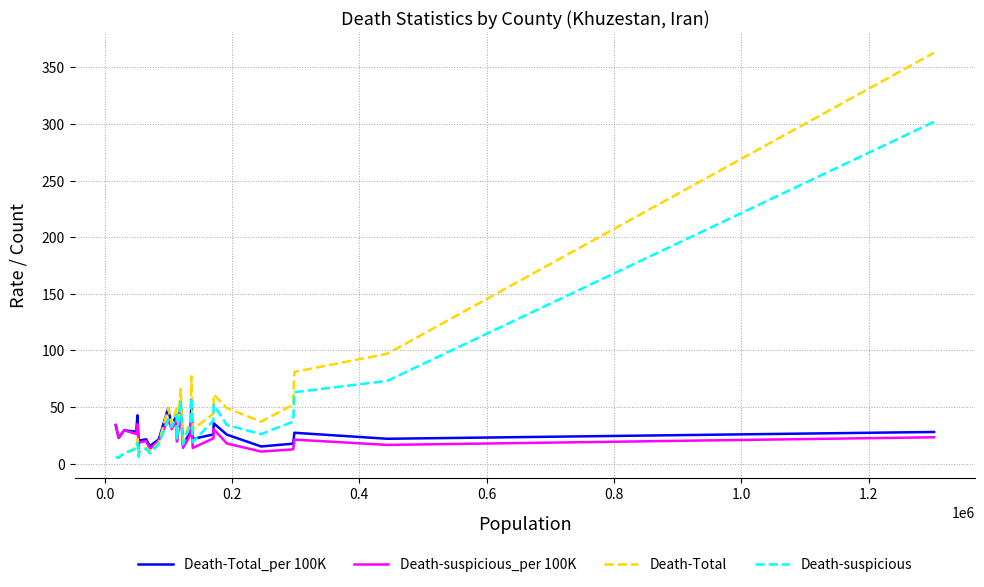

Which series has the largest range (max minus min)?

Death-Total